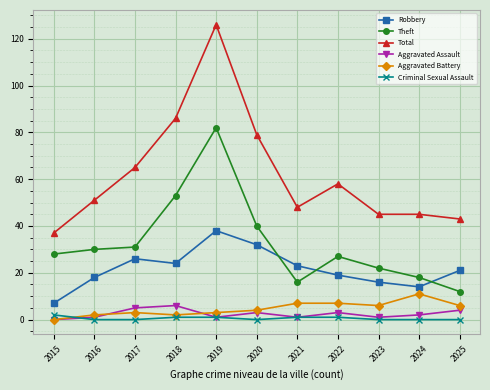

What are all the series names shown in the legend?

Robbery, Theft, Total, Aggravated Assault, Aggravated Battery, Criminal Sexual Assault